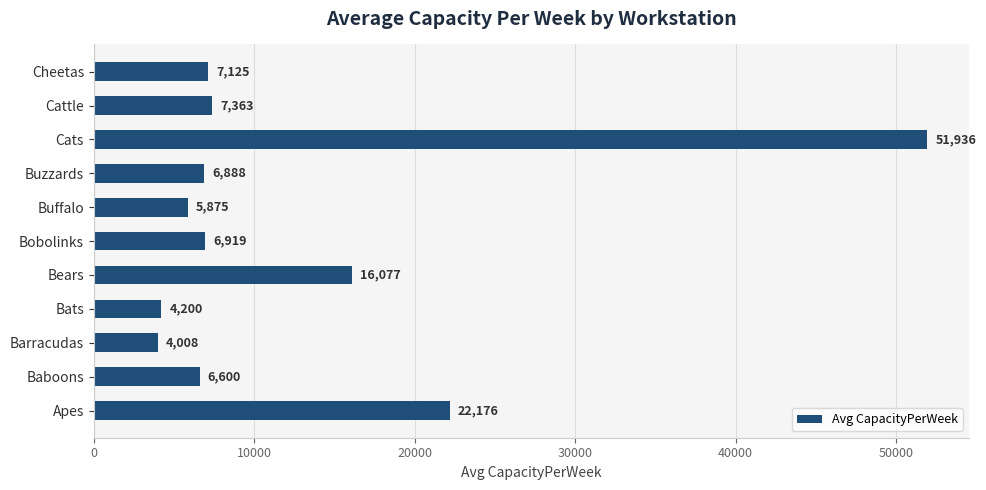

How many values are below 6919?

5